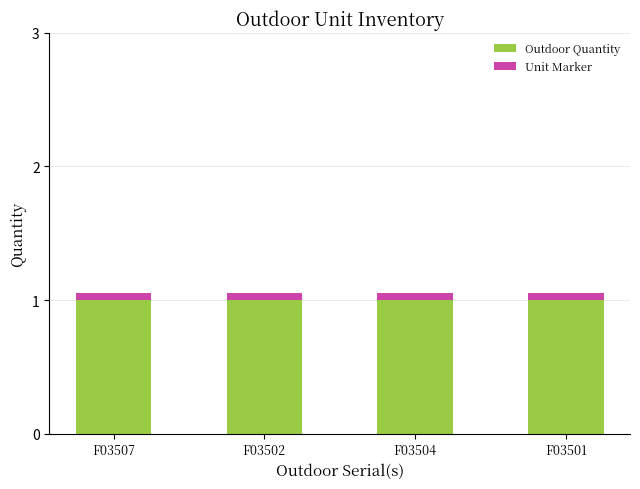

What is the sum of all Outdoor Quantity values?

4.0